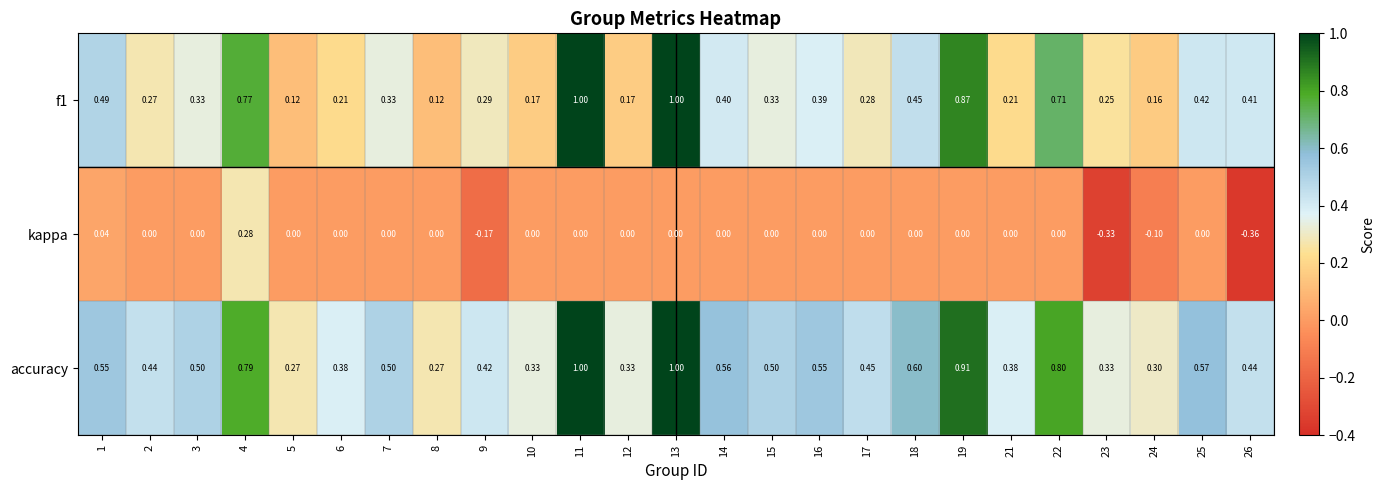

Which series changed the most between 5 and 10?

accuracy